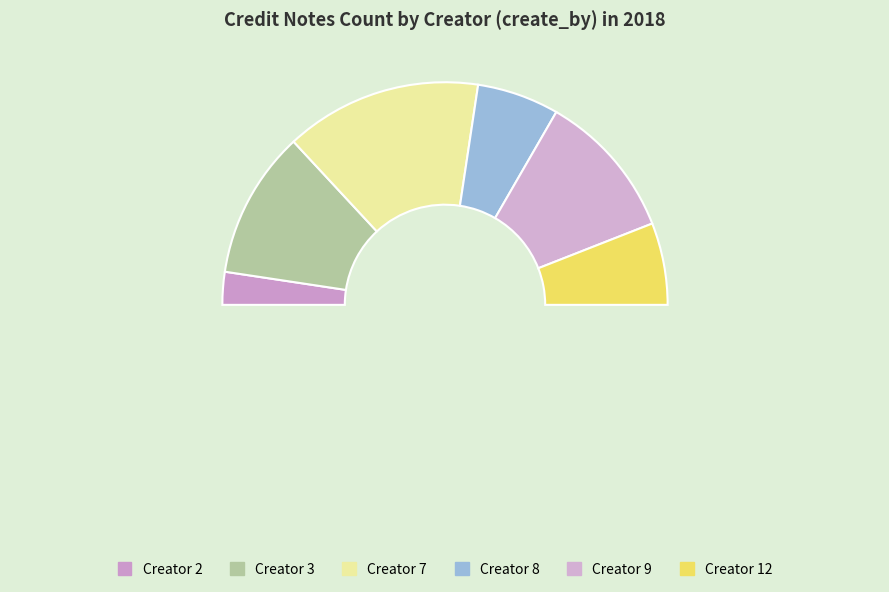

Which has a higher value, 9 or 8?

9